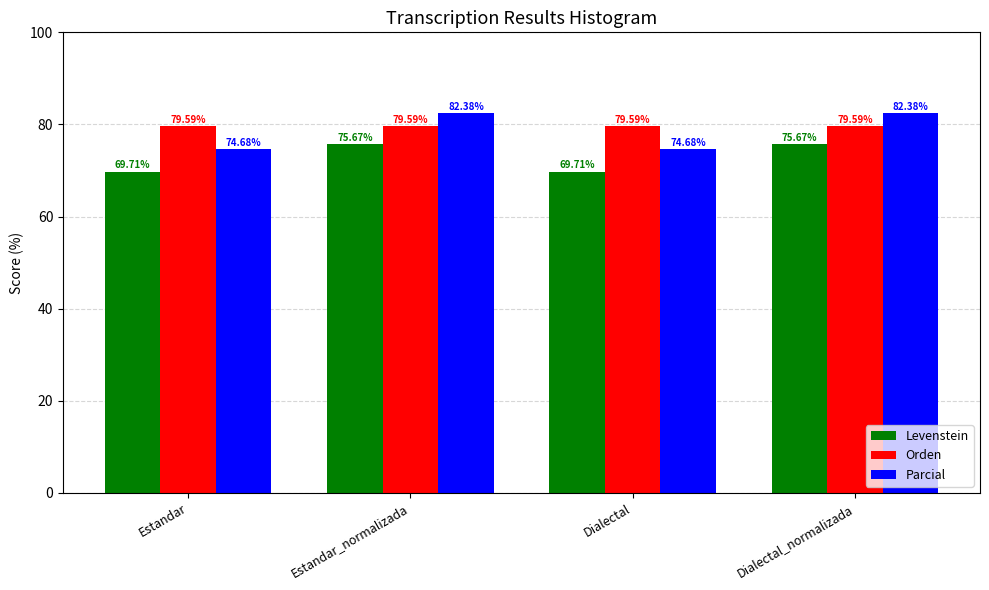

What is the maximum value shown in the chart?

82.4